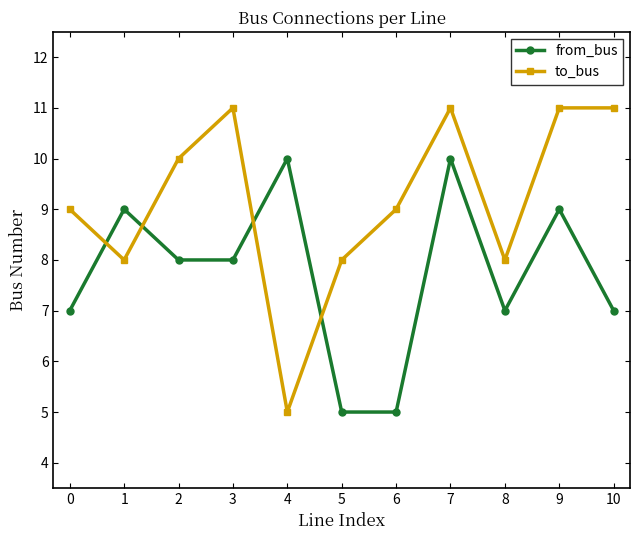

What are all the series names shown in the legend?

from_bus, to_bus